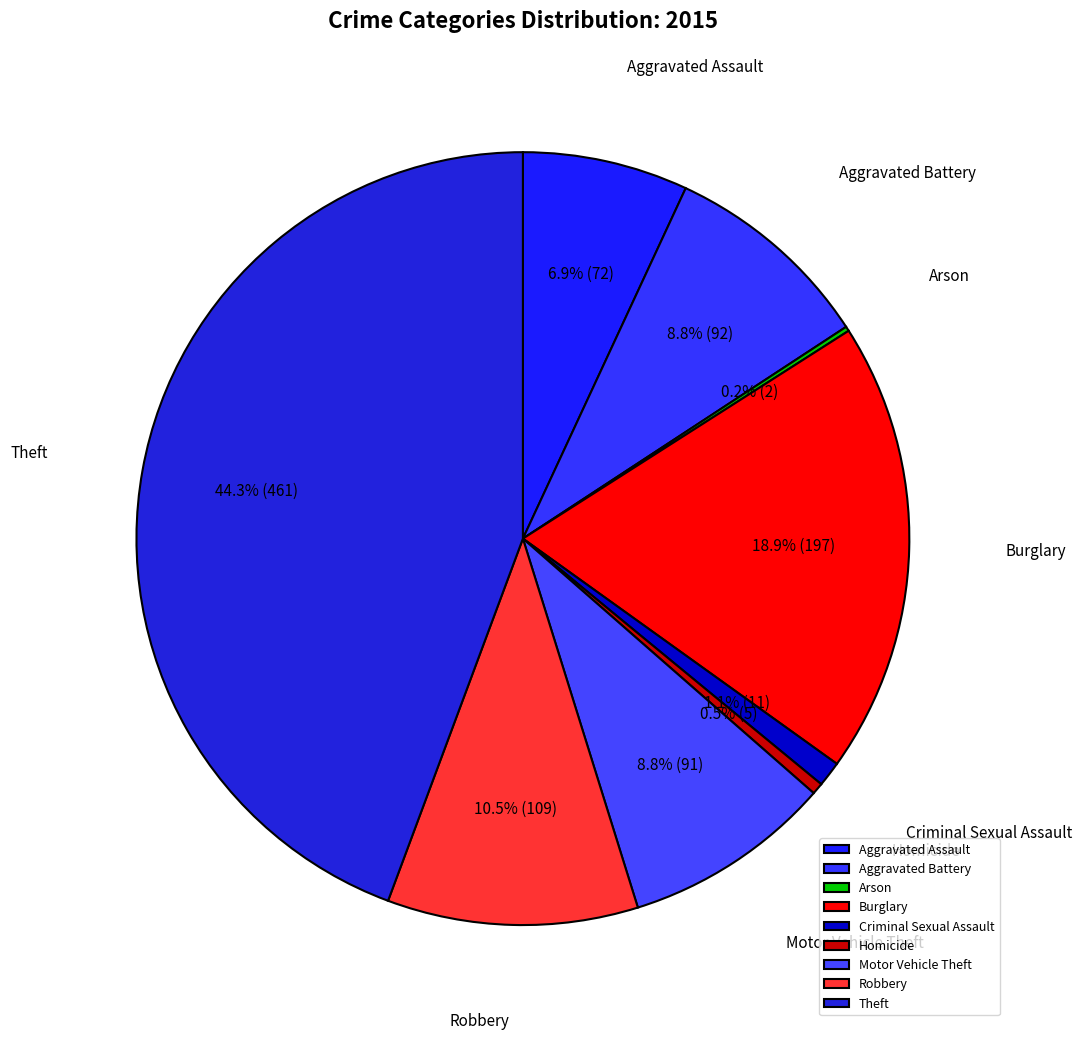

What is the largest slice in the pie chart?

Theft